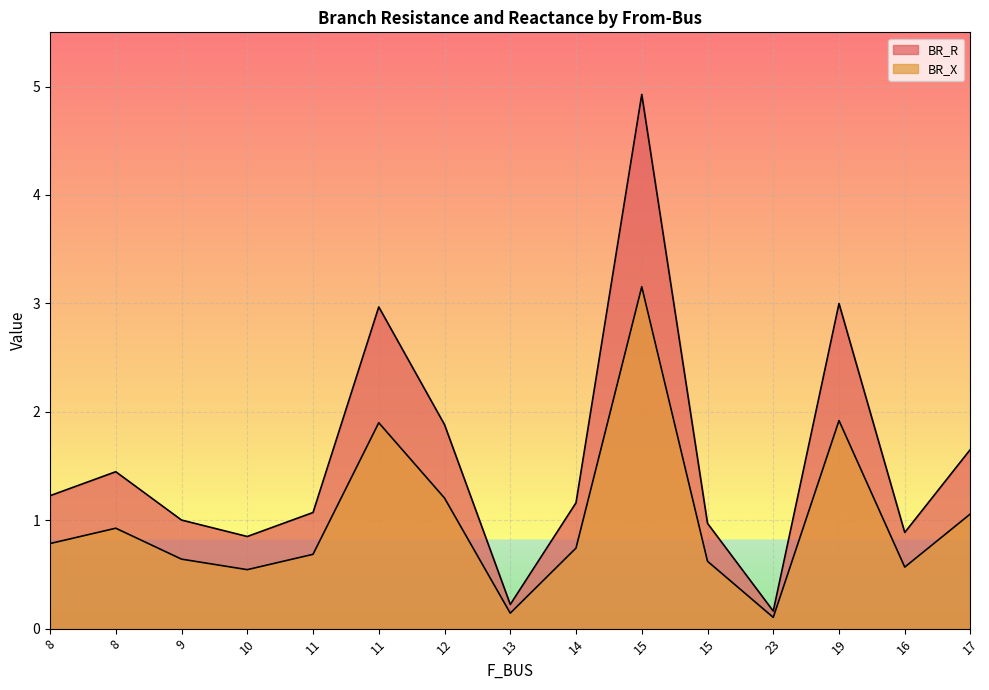

The value of BR_X at 17 is 1.1. True or false?

True